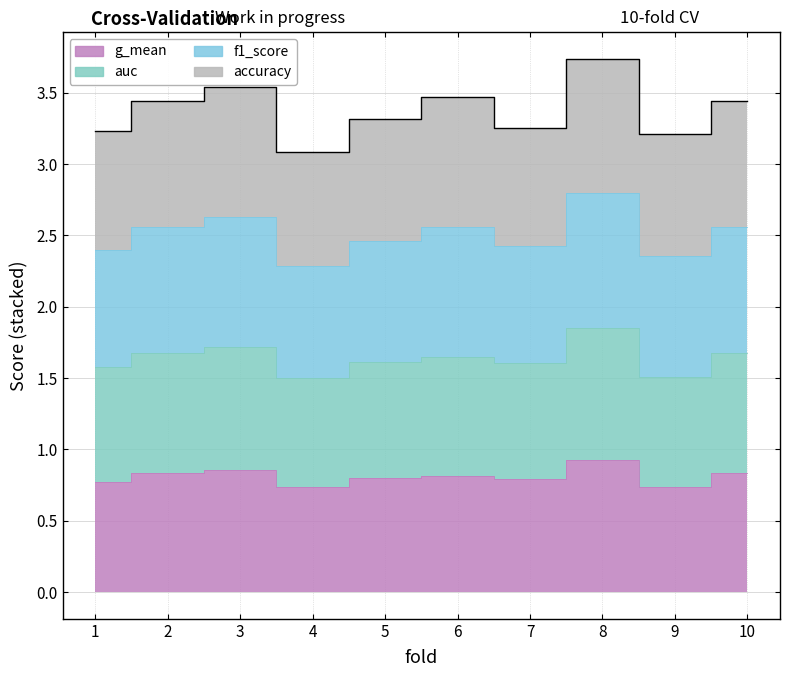

How many points are higher than both their immediate neighbors (excluding endpoints)?

3